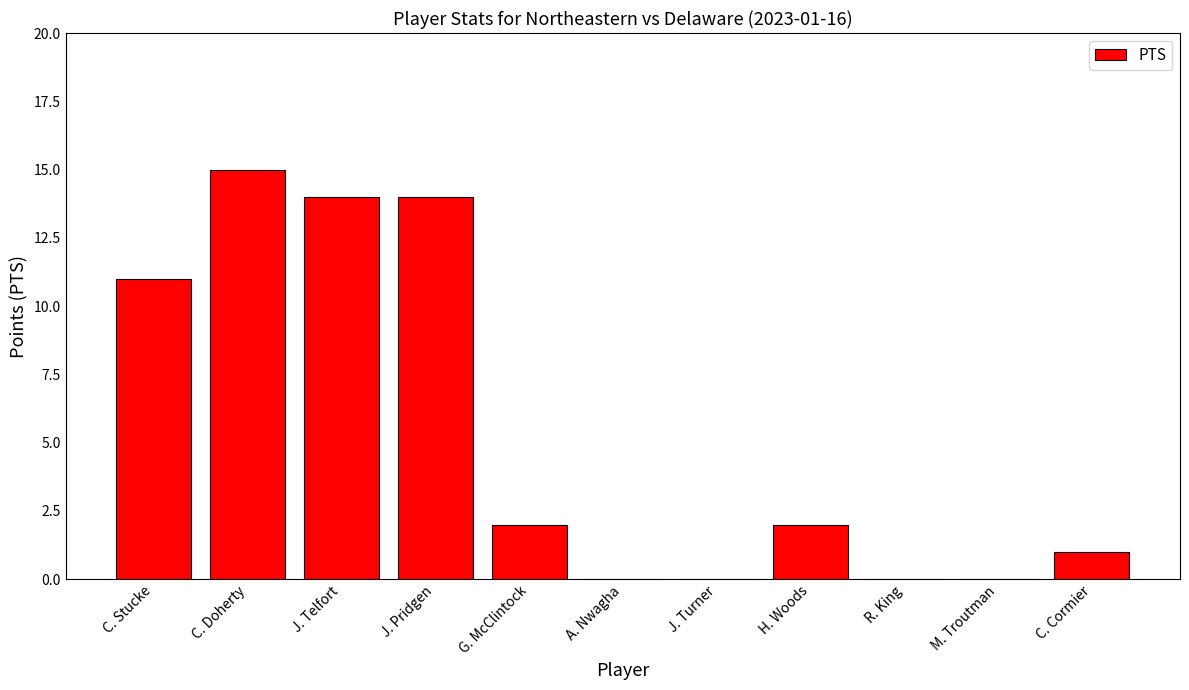

Reading left to right, list all the values displayed in this chart.

C. Stucke=11	C. Doherty=15	J. Telfort=14	J. Pridgen=14	G. McClintock=2	A. Nwagha=0	J. Turner=0	H. Woods=2	R. King=0	M. Troutman=0	C. Cormier=1